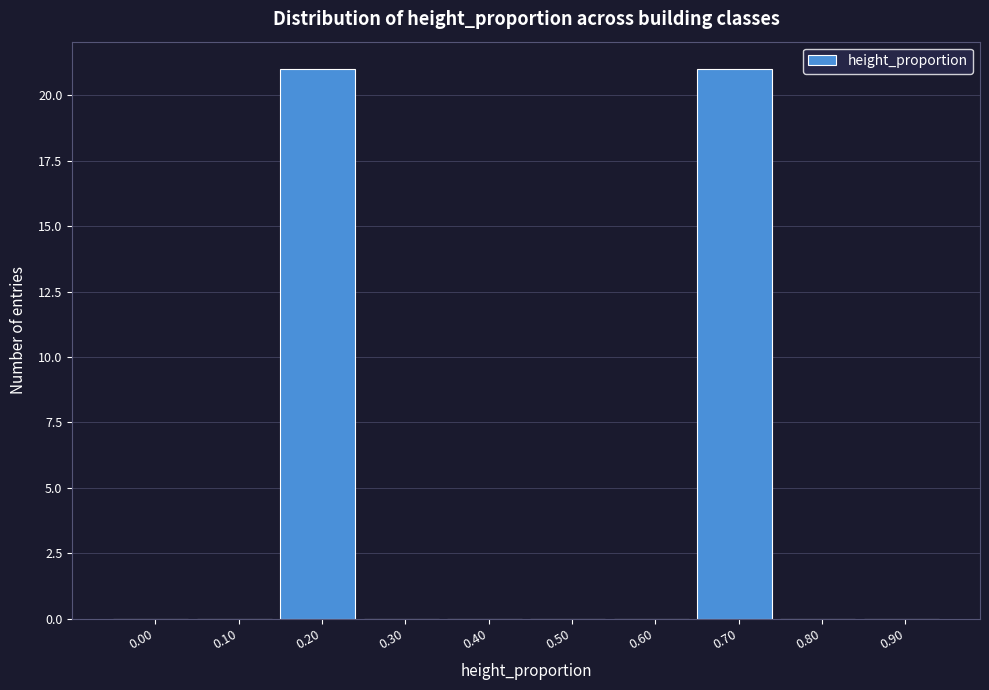

Reading right to left, extract all data points from this chart.

0.90=0	0.80=0	0.70=21	0.60=0	0.50=0	0.40=0	0.30=0	0.20=21	0.10=0	0.00=0